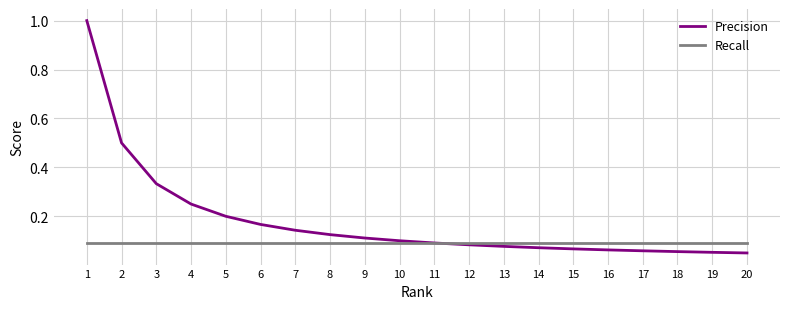

At how many categories does at least one series exceed 0?

20